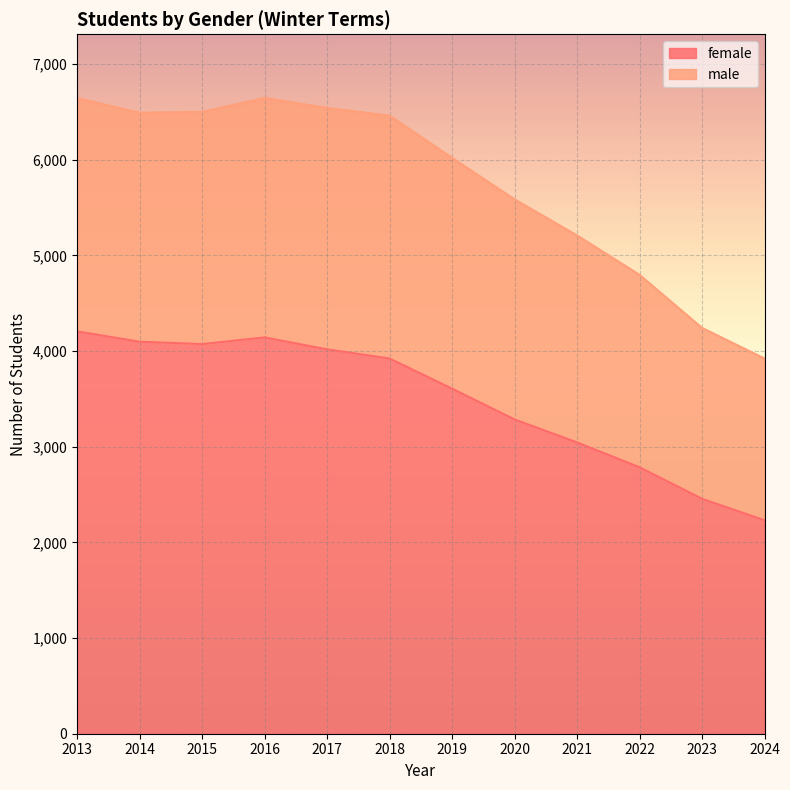

The value at 2024 is 1130. True or false?

False